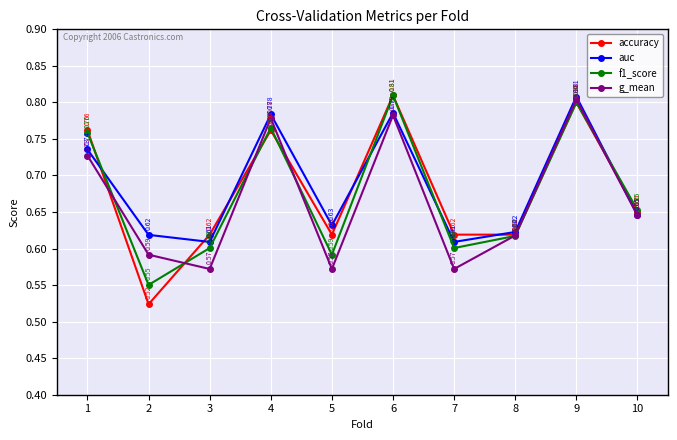

Is this an area chart (filled region under the line)?

No